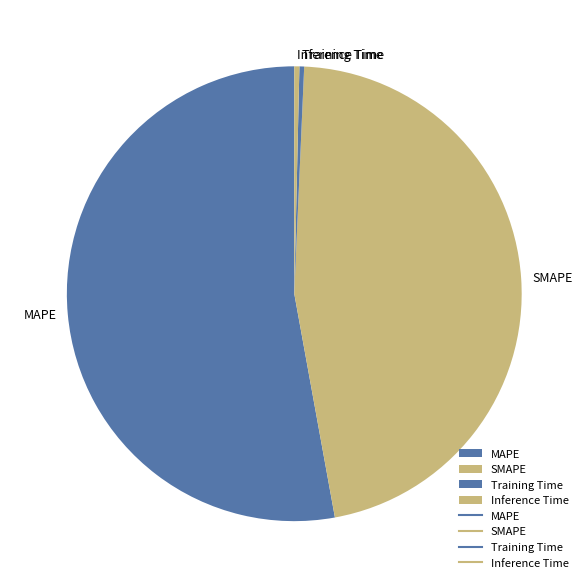

Does any single category account for the majority?

Yes